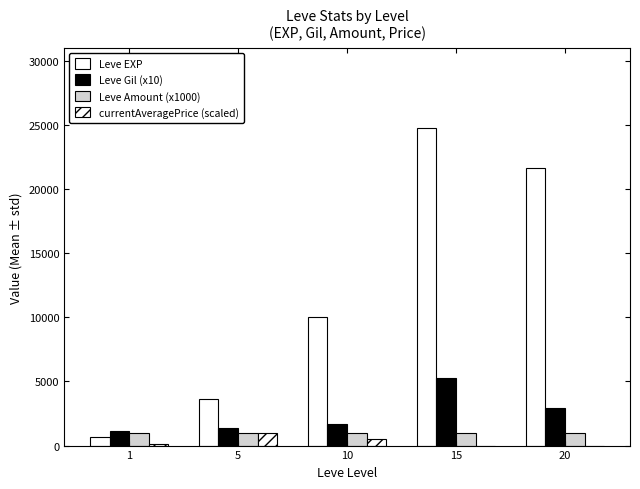

Reading right to left, what are all the values shown in this chart?

Leve EXP: 20=21600	15=24790	10=9990	5=3600	1=630
Leve Gil (x10): 20=2900	15=5290	10=1680	5=1390	1=1130
Leve Amount (x1000): 20=1000	15=1000	10=1000	5=1000	1=1000
currentAveragePrice (scaled): 20=0	15=0	10=500	5=1000	1=153